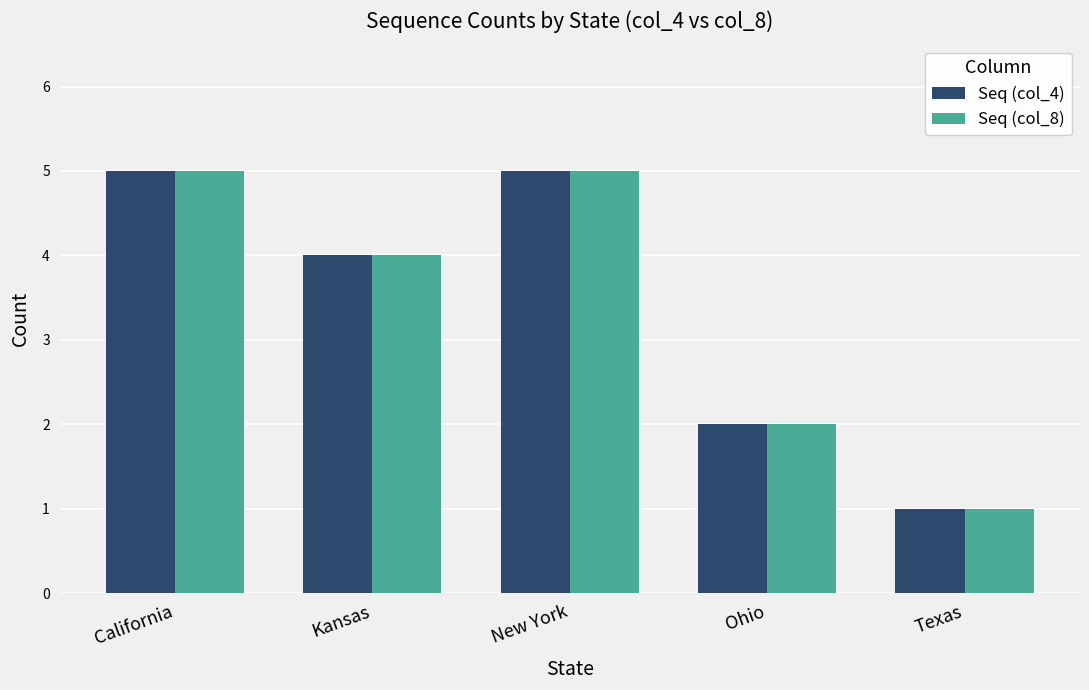

Reading left to right, transcribe all the data shown in this chart.

Seq (col_4): 5	4	5	2	1
Seq (col_8): 5	4	5	2	1